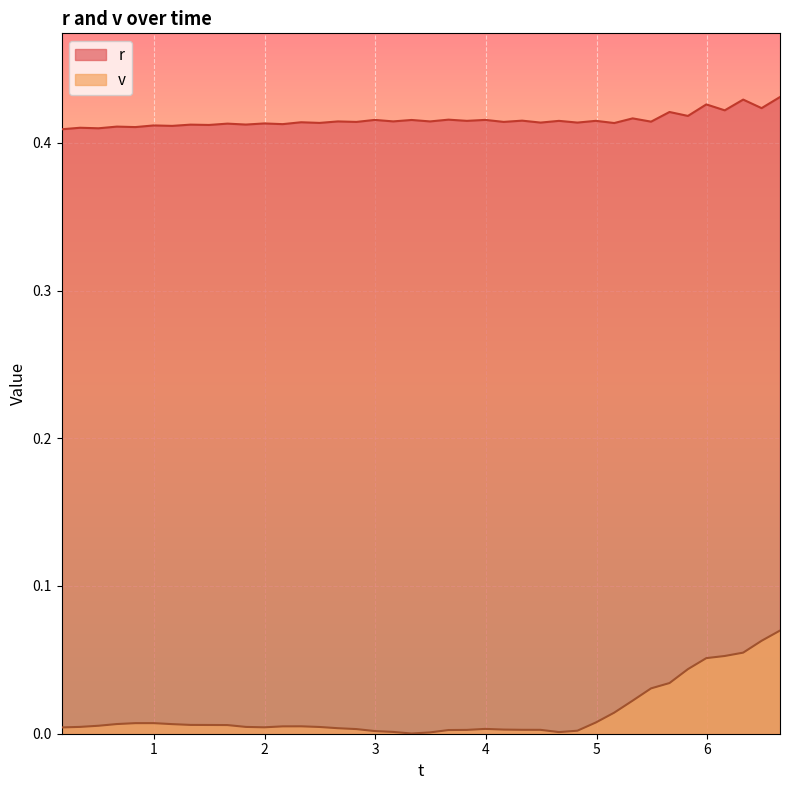

At how many categories does at least one series exceed 0?

40